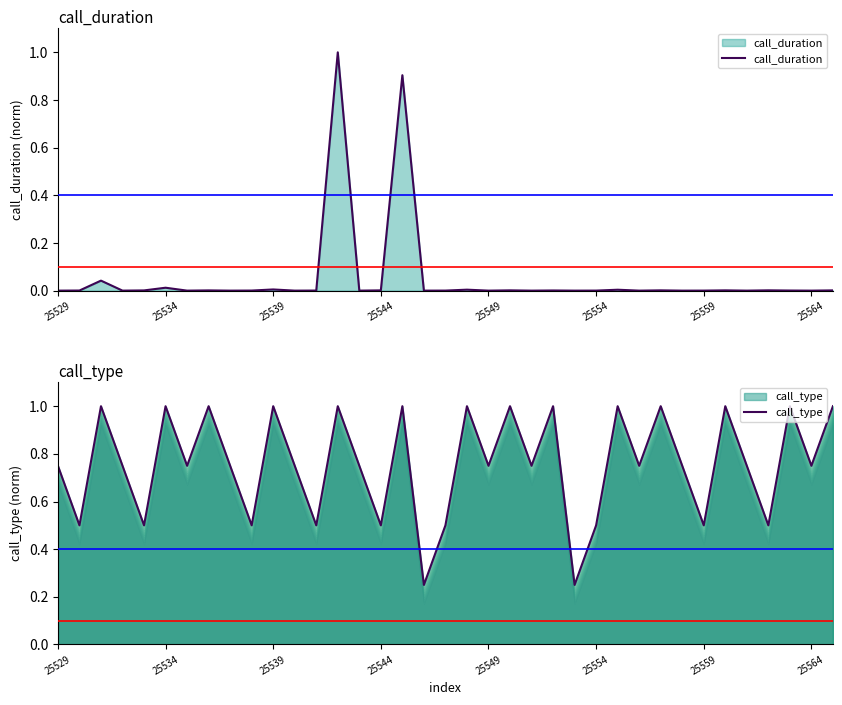

The value of call_type at 25544 is 0.2. True or false?

False